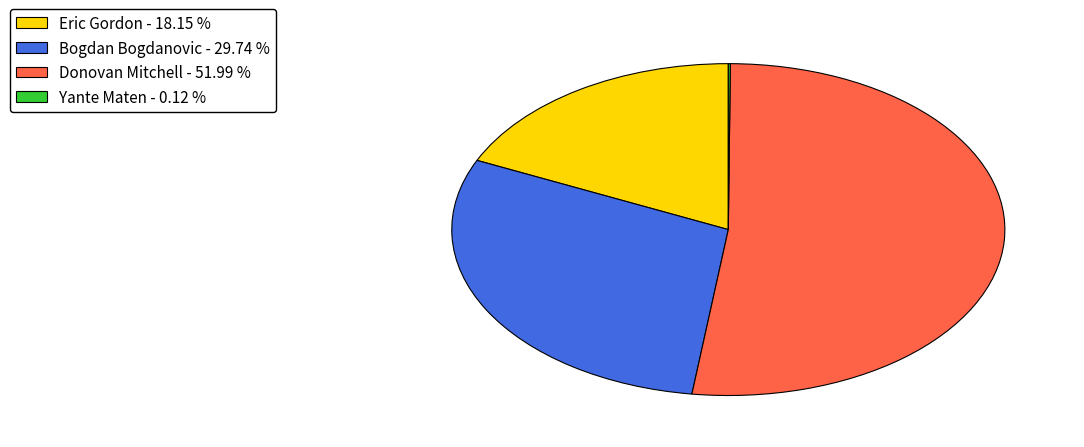

Does any single category account for the majority?

Yes